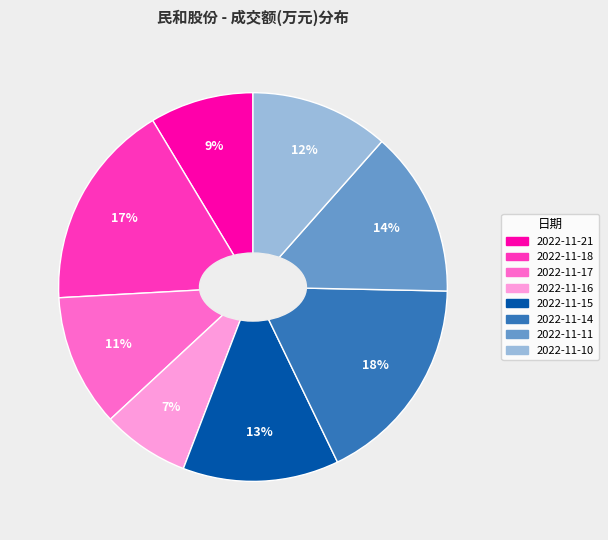

True or false: 2022-11-21 accounts for 9% of the total.

True